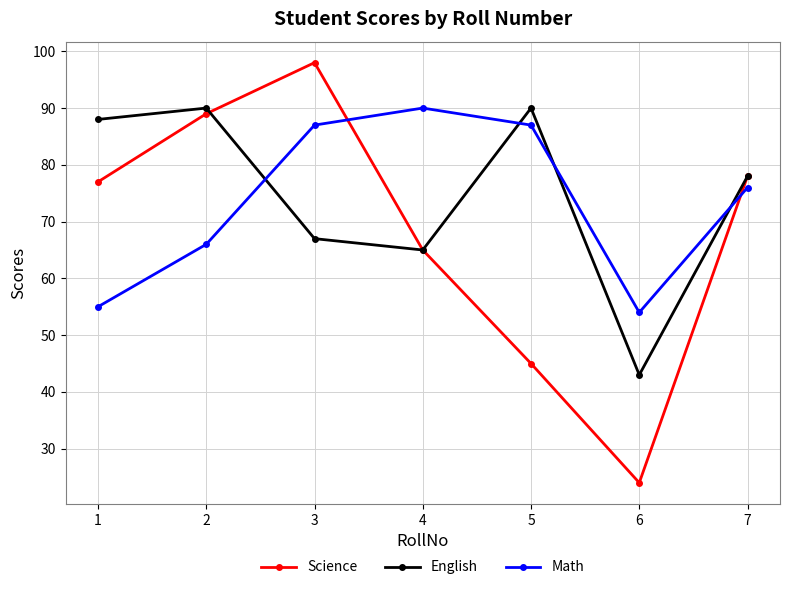

Which series changed the most between 1 and 6?

Science